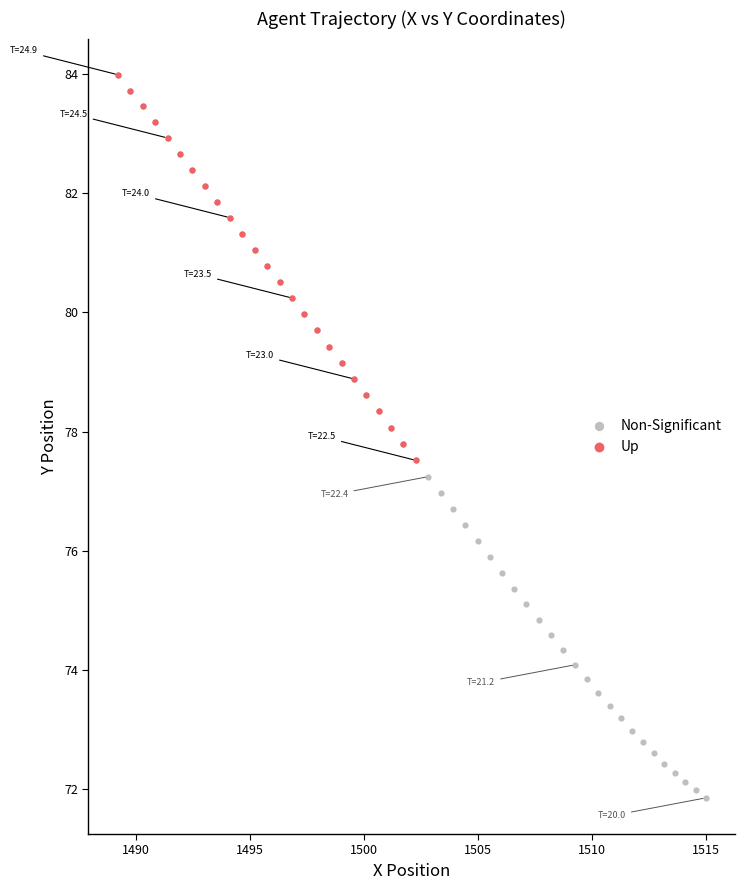

Which series has the widest spread of Y values?

Up